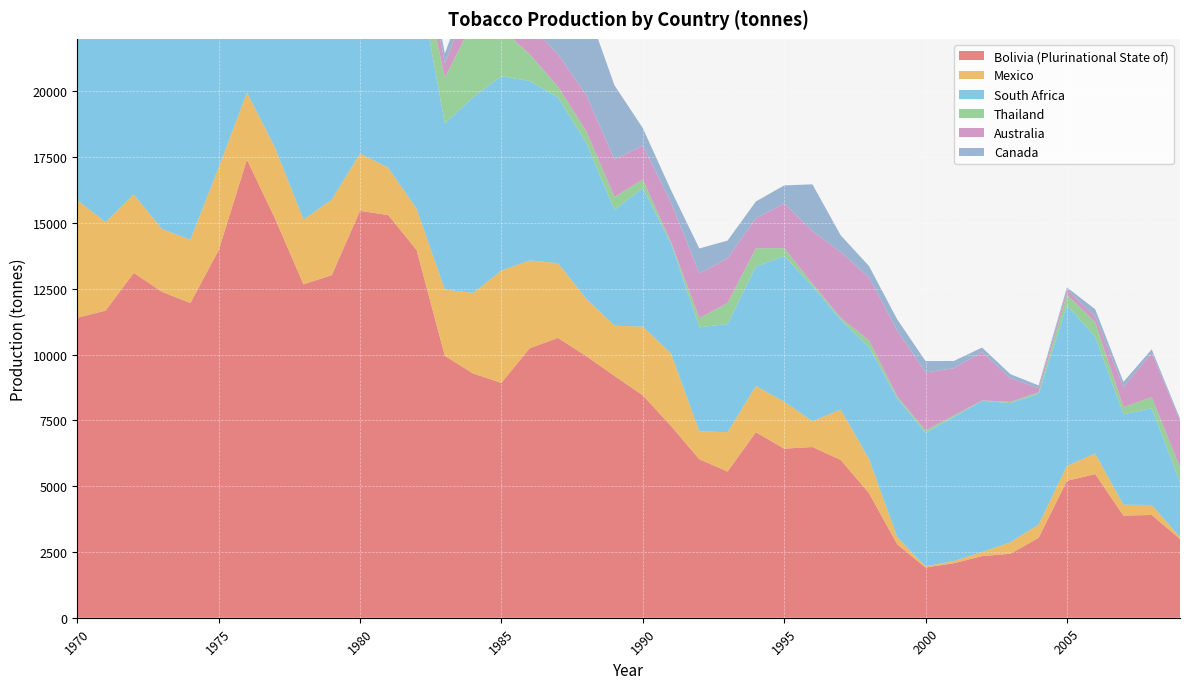

Reading left to right, what are all the values shown in this chart?

Bolivia (Plurinational State of): 11400	11672	13105	12383	11961	13967	17409	15156	12672	13019	15465	15301	13978	9951	9281	8925	10243	10635	9943	9189	8454	7287	6022	5556	7050	6426	6488	5999	4735	2790	1907	2072	2343	2432	3036	5204	5460	3881	3905	2990
Mexico: 4468	3361	2976	2388	2407	3137	2546	2698	2457	2872	2176	1800	1565	2519	3064	4266	3337	2839	2185	1906	2614	2753	1064	1494	1758	1783	983	1909	1301	273	52	81	155	434	503	565	778	414	380	74
South Africa: 17644	14638	14706	15780	15380	15958	10714	11831	9095	11651	13067	9810	9127	6310	7440	7390	6816	6301	5917	4401	5258	4176	3951	4111	4534	5537	5137	3415	4243	5278	5064	5476	5746	5291	4967	6098	4443	3436	3674	2090
Thailand: 2911	2833	5865	4217	5232	3870	4534	3031	3548	3625	3603	1480	823	1741	2874	1809	1019	409	445	496	326	60	348	800	700	300	90	80	260	70	98	50	13	46	61	415	544	271	422	555
Australia: 930	1361	1366	1546	1406	2205	1892	2089	1580	1539	1379	1126	1146	538	1149	1458	1131	1231	1377	1419	1300	1500	1701	1700	1135	1700	2000	2500	2400	2500	2200	1800	1838	900	157	192	231	767	1688	1794
Canada: 330	147	308	2400	2500	2600	3400	3200	3005	3025	2394	1714	454	385	554	1075	3805	3531	3387	2821	658	469	948	673	643	684	1773	630	428	425	433	278	173	153	105	79	269	193	132	64